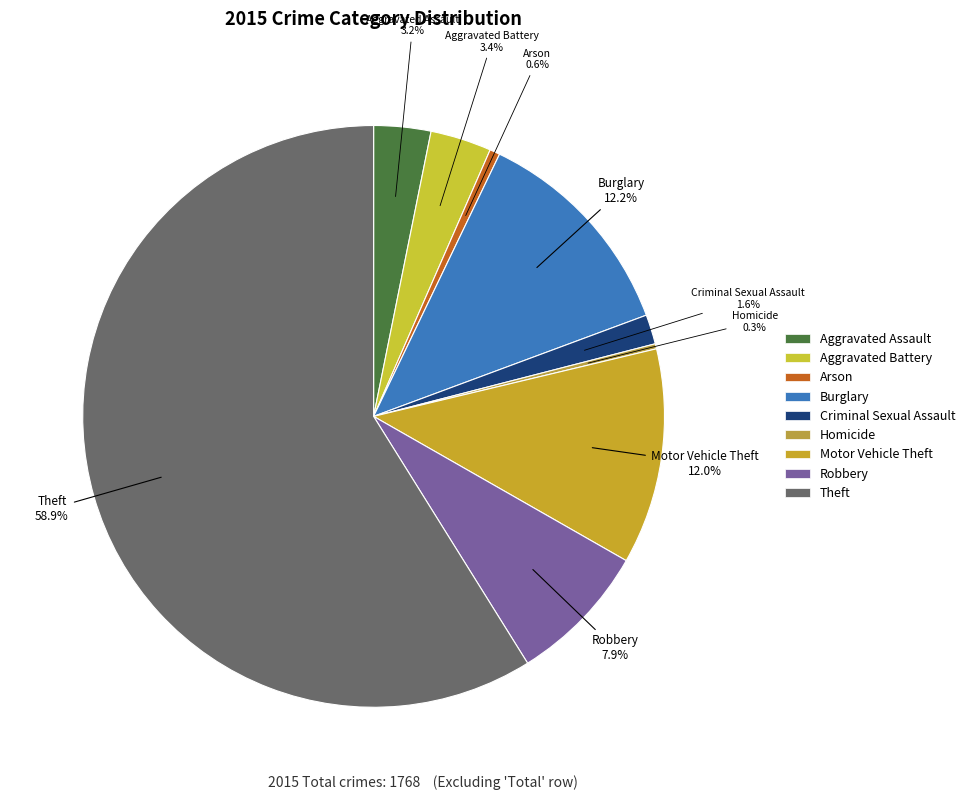

How much of the chart is everything except Robbery?

92.1%